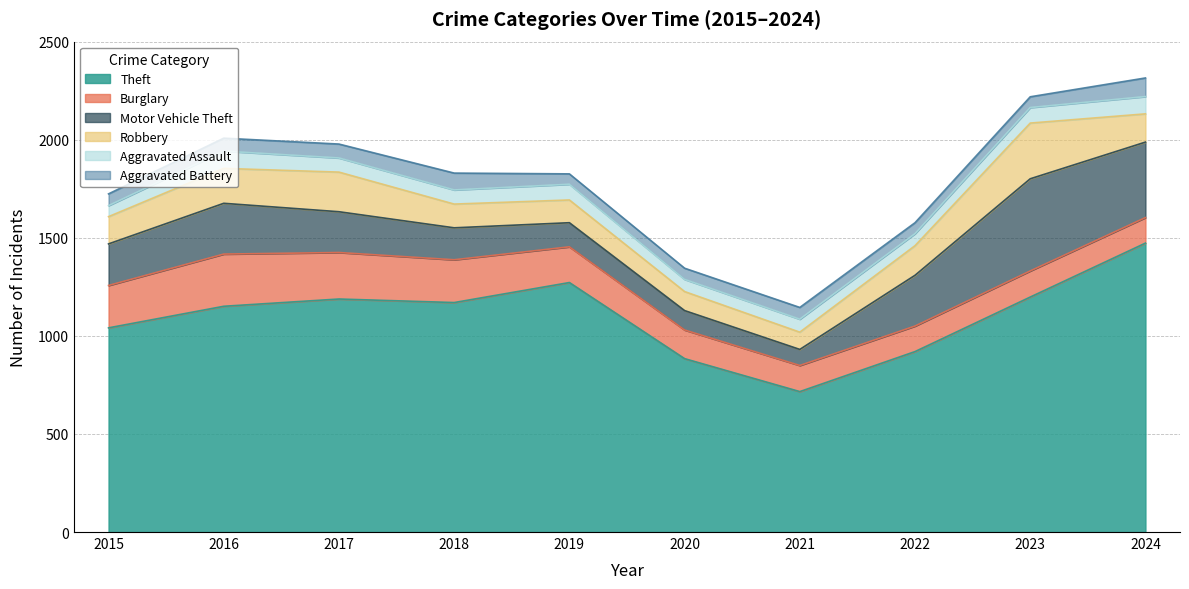

What is the value of the Robbery point at the 3rd from the left?

202